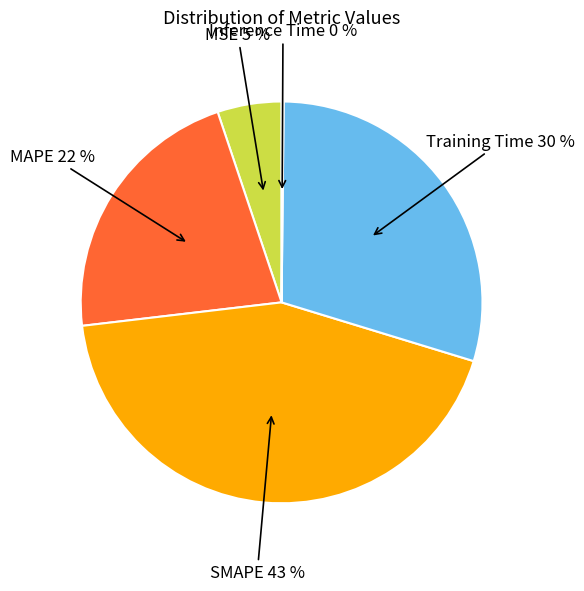

To the nearest percent, what is the difference between the largest and smallest slice percentages?

43%